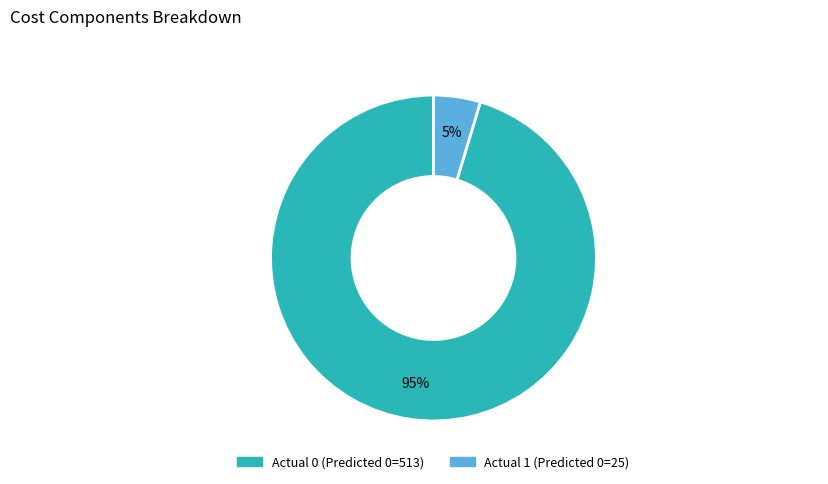

Which slice is the largest?

Actual 0